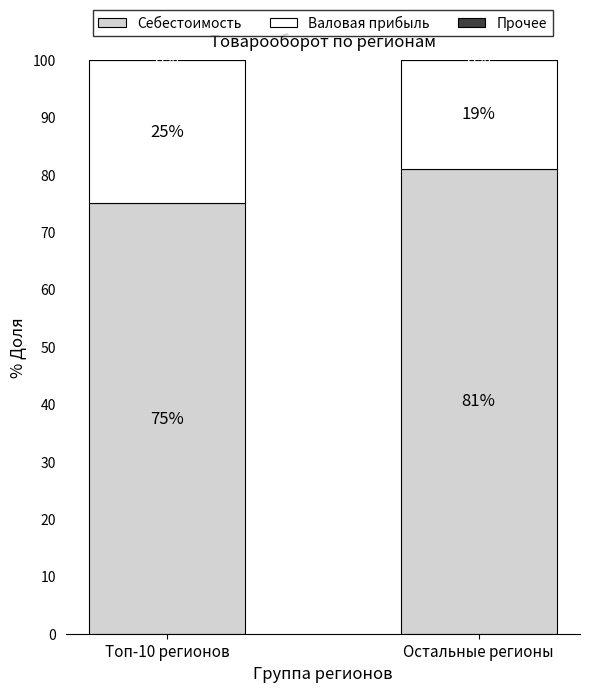

Reading left to right, list the values for the Себестоимость series.

75	81